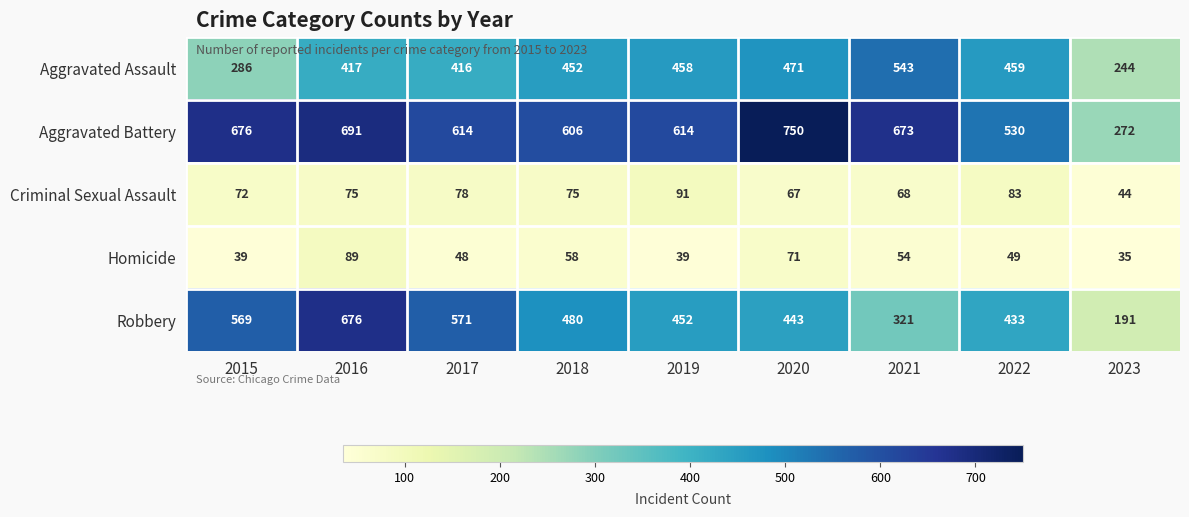

What is the minimum value shown in the chart?

35